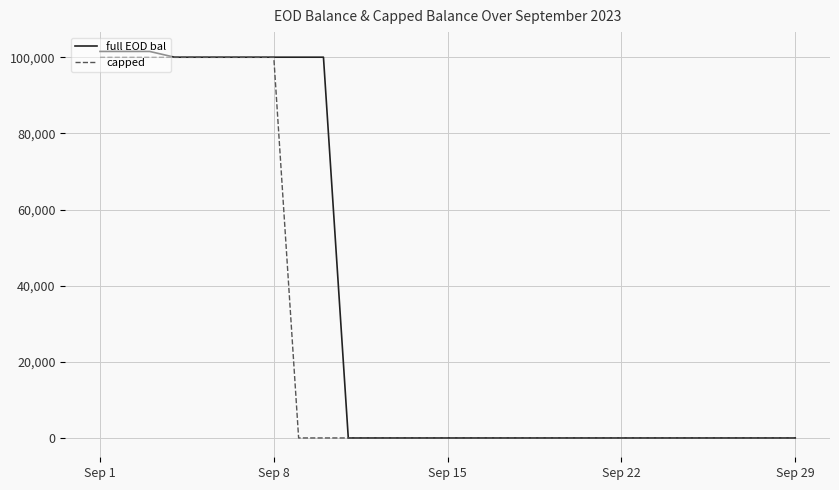

Which series has the largest total across all categories?

full EOD bal